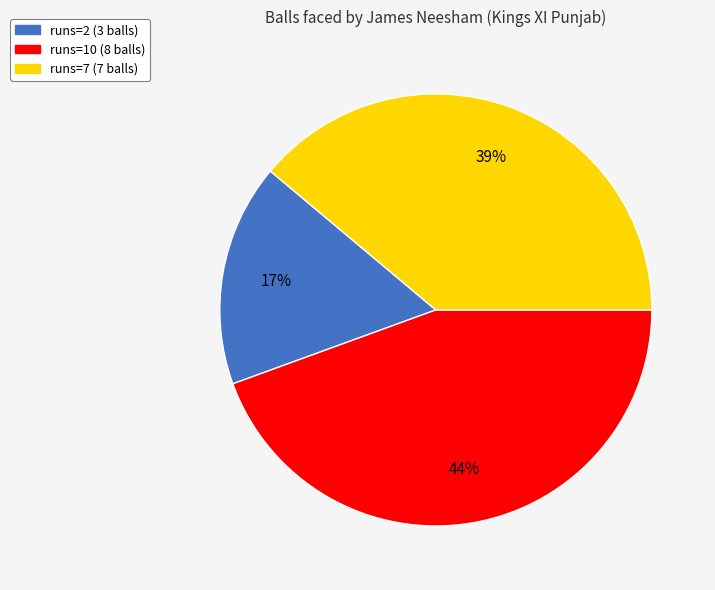

To the nearest percent, what is the average slice percentage?

33%